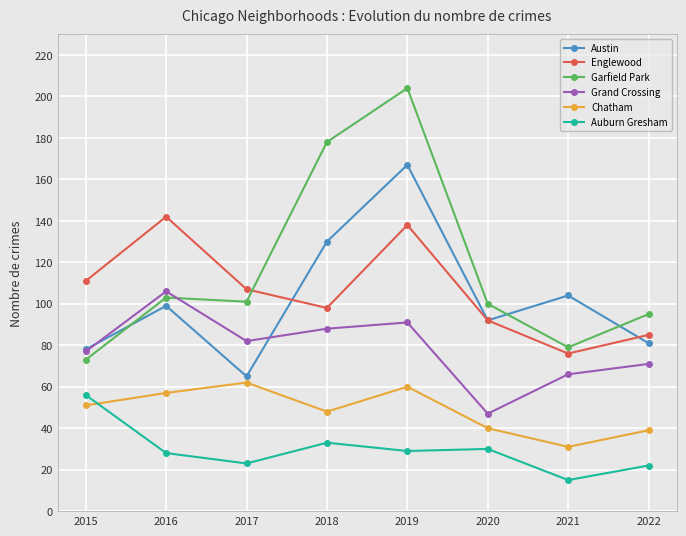

How many data points in Grand Crossing are less than 82?

4